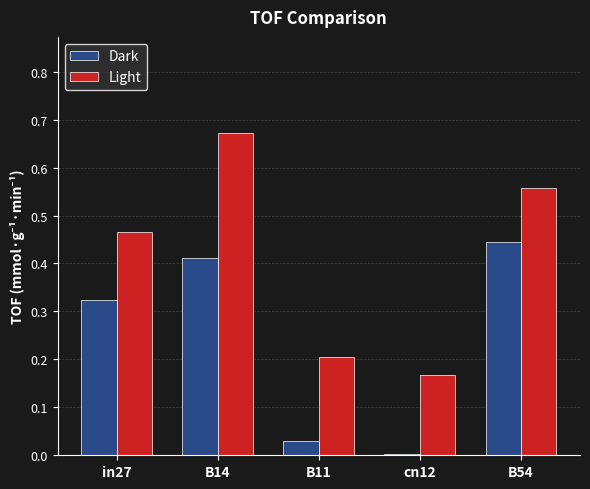

What is the label of the 5th bar from the right?

in27